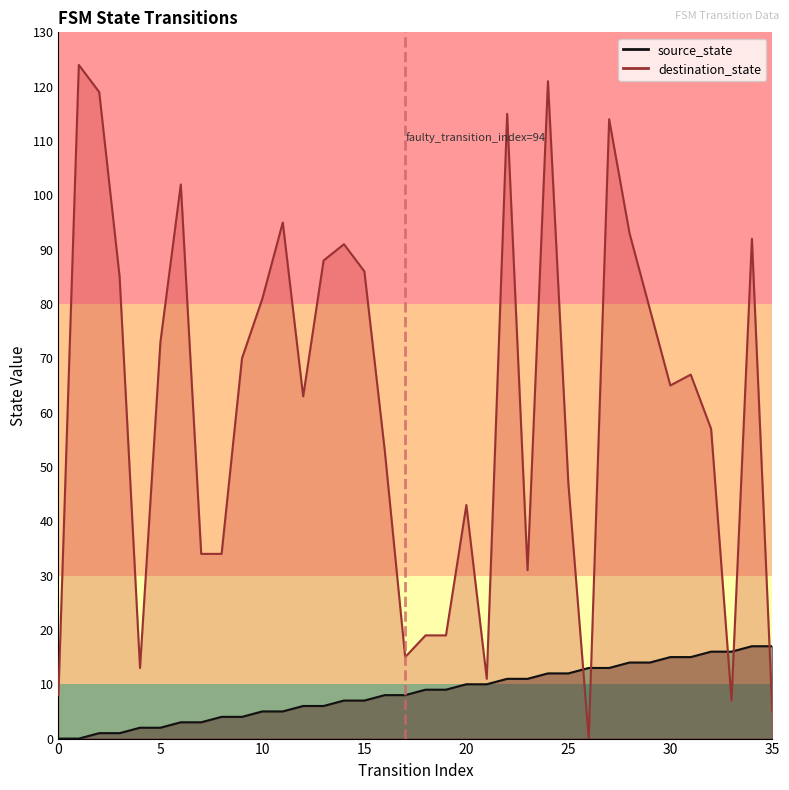

True or false: destination_state has a value of 63 at 20.

False